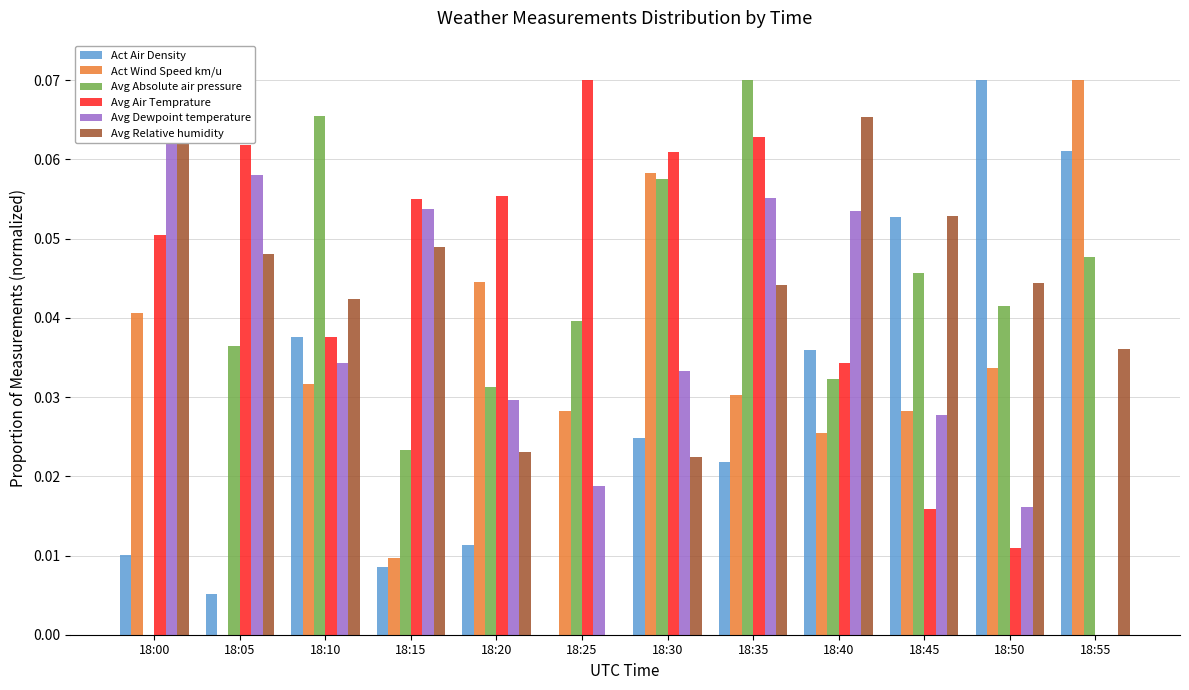

What is the sum of the Avg Relative humidity values at 18:45 and 18:20?

0.1